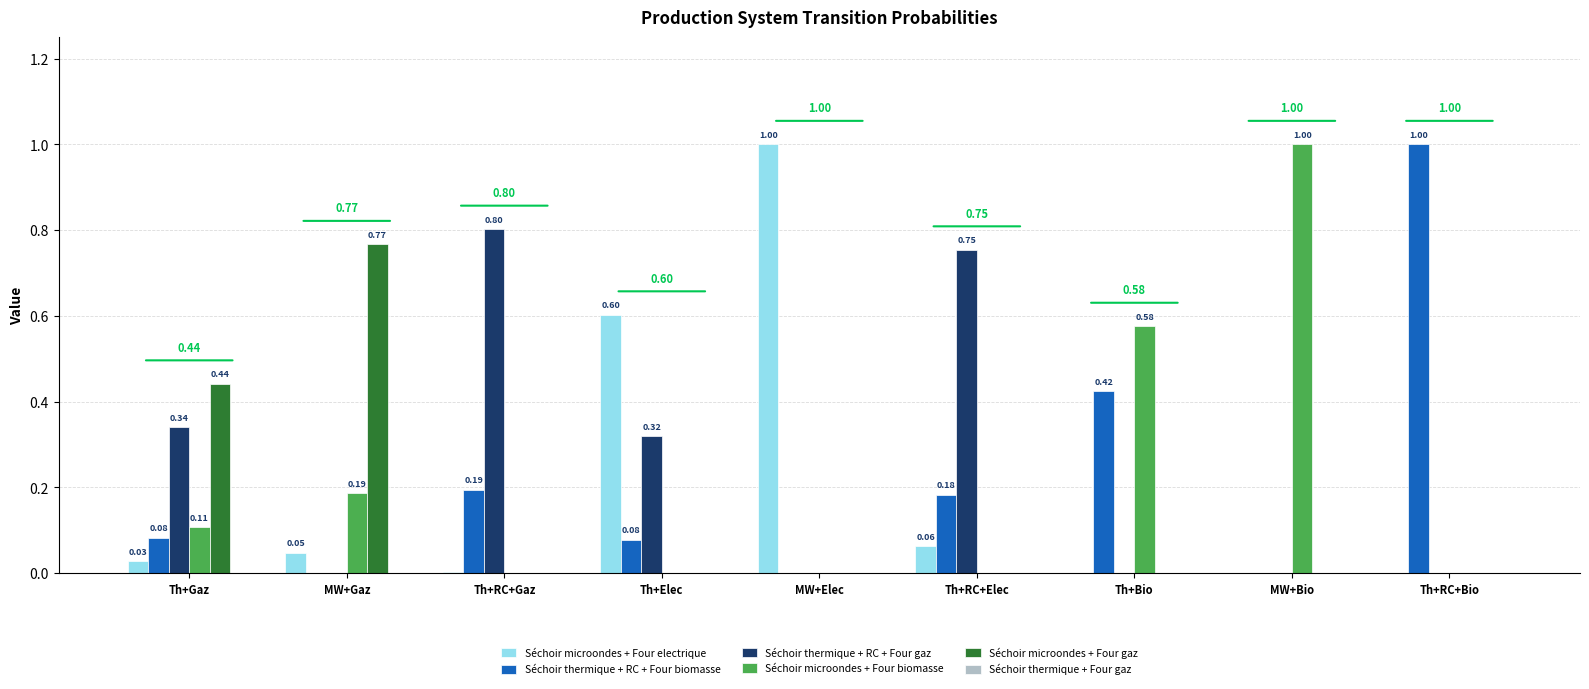

What is the sum of all Séchoir microondes + Four gaz values?

1.2